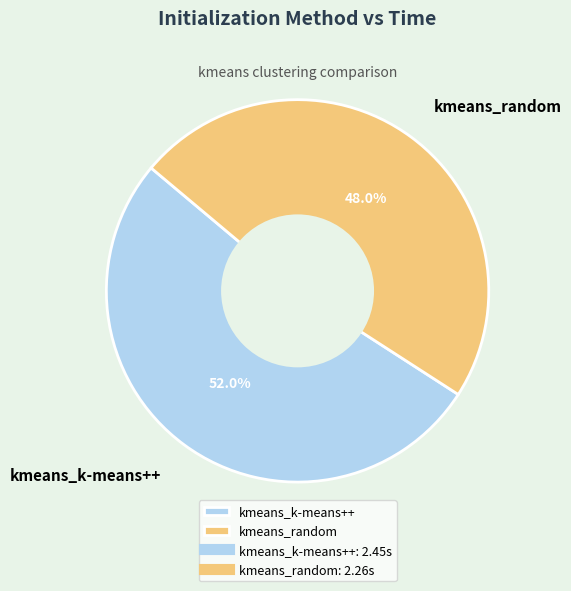

What is the majority slice?

kmeans_k-means++